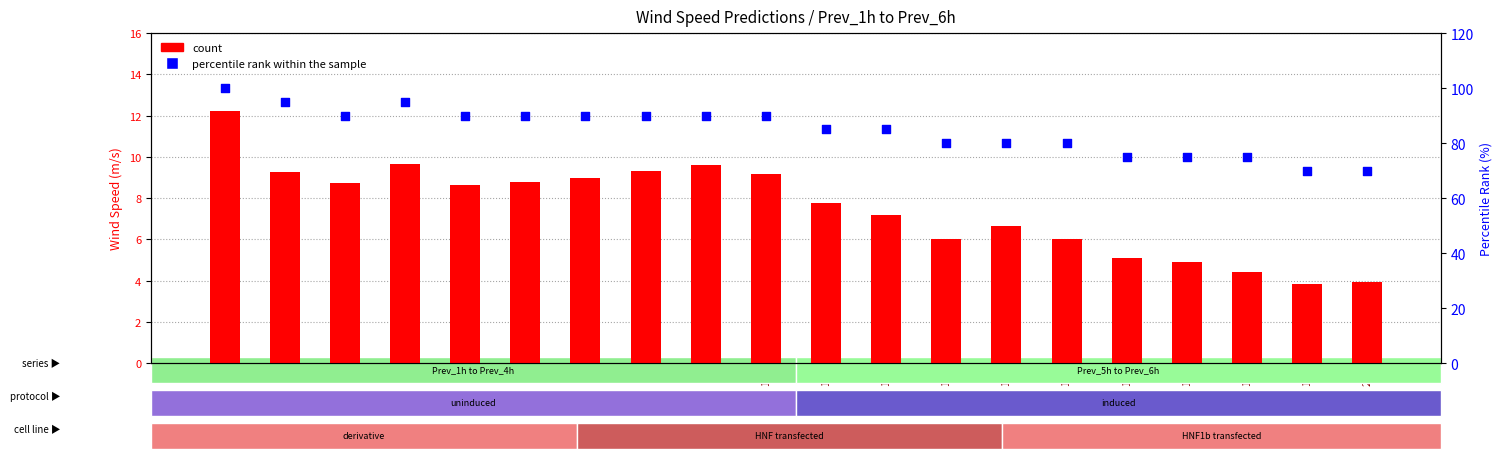

What is the total value across all series at 12?

92.2